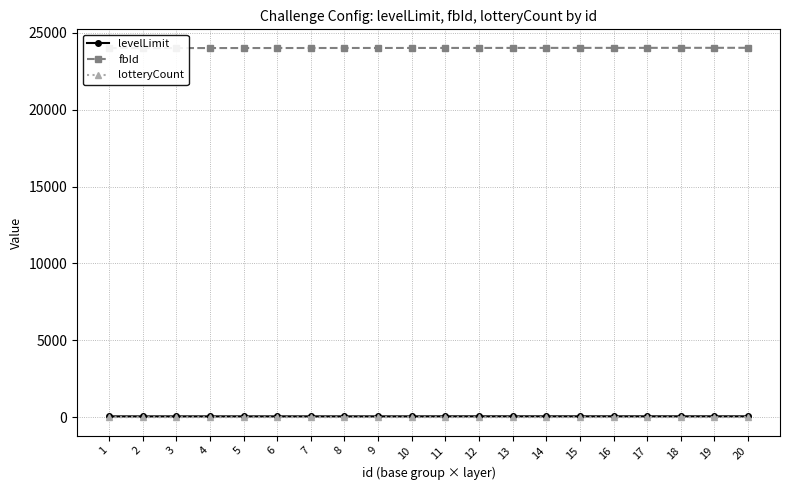

What is the difference between the second highest and second lowest values in the levelLimit series?

3